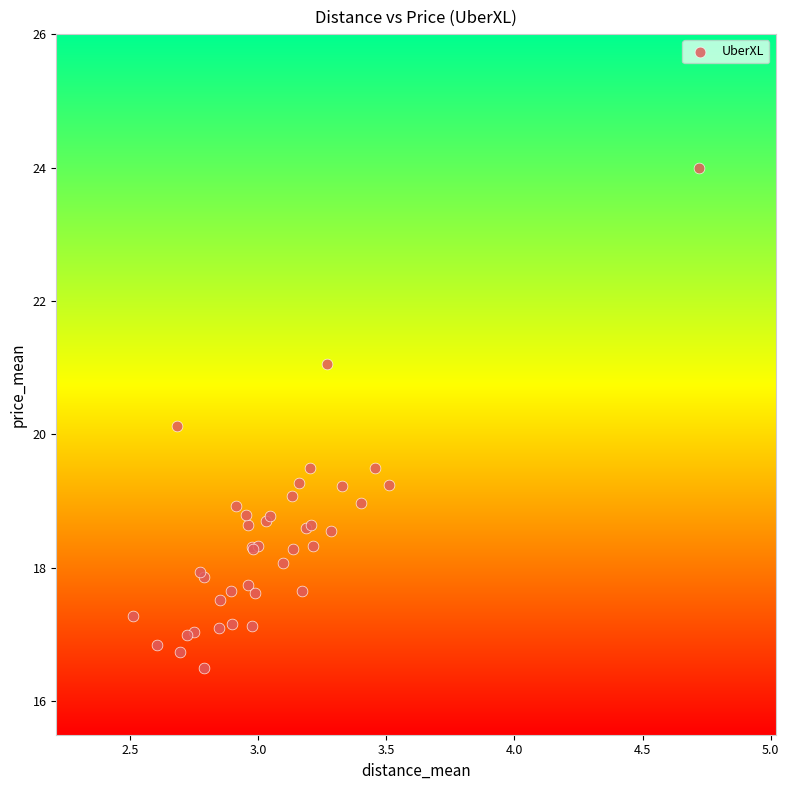

What Y value in the scatter plot is closest to 20?

20.1